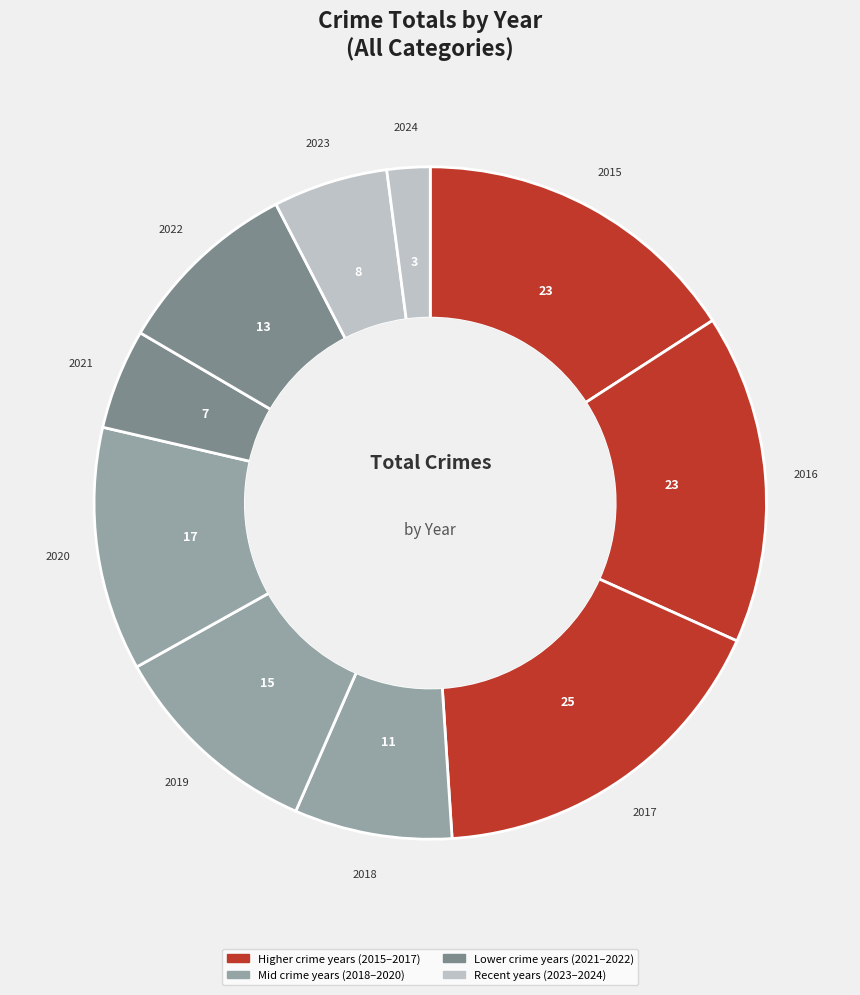

Count the number of slices in the pie.

10